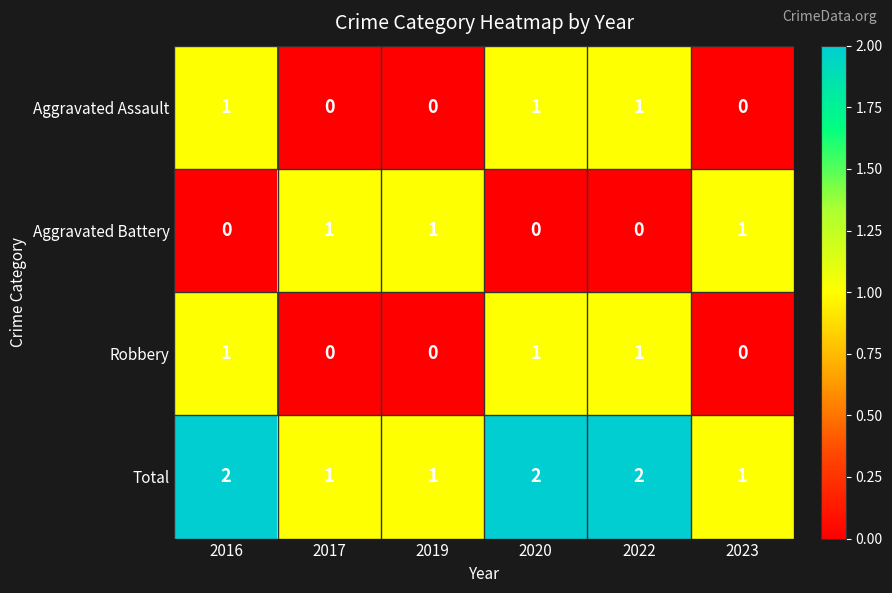

How many categories are shown in the chart?

6